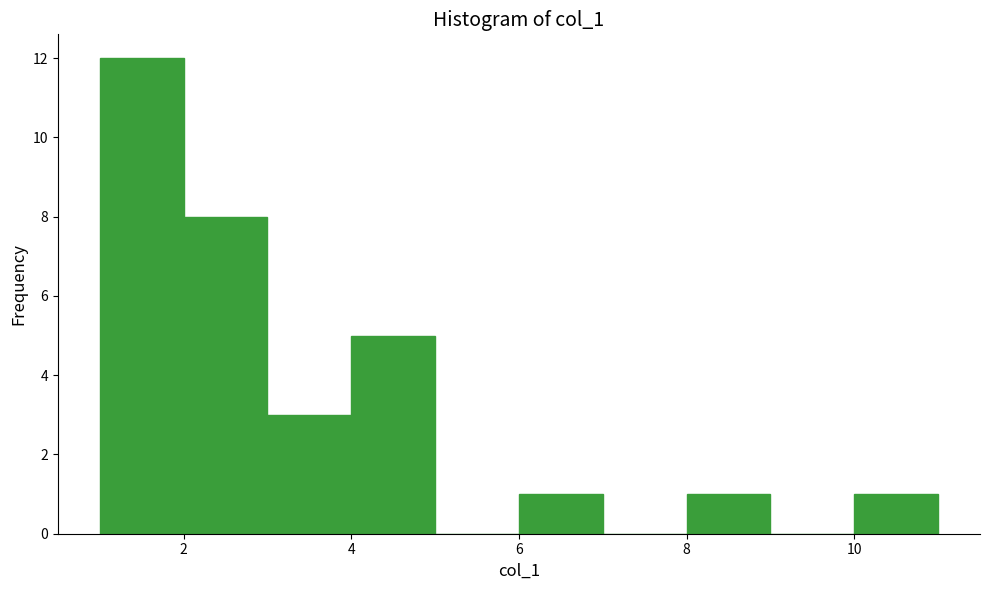

Which range on the x-axis has the tallest bar?

1 to 2